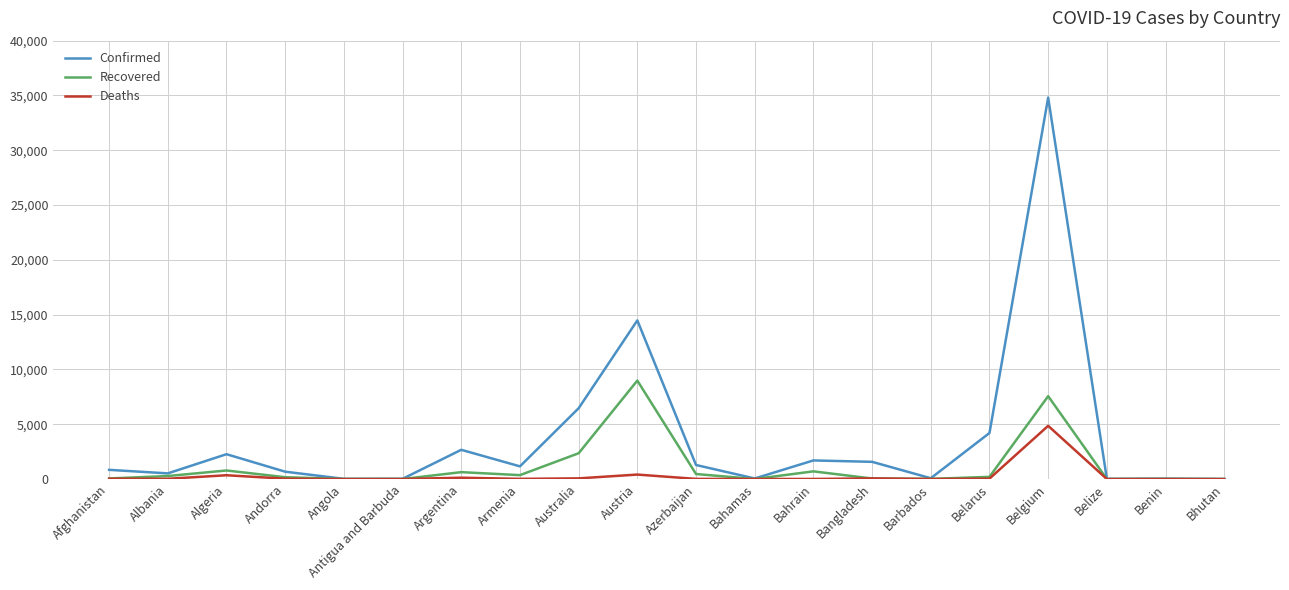

At which label does Deaths first exceed 26?

Afghanistan